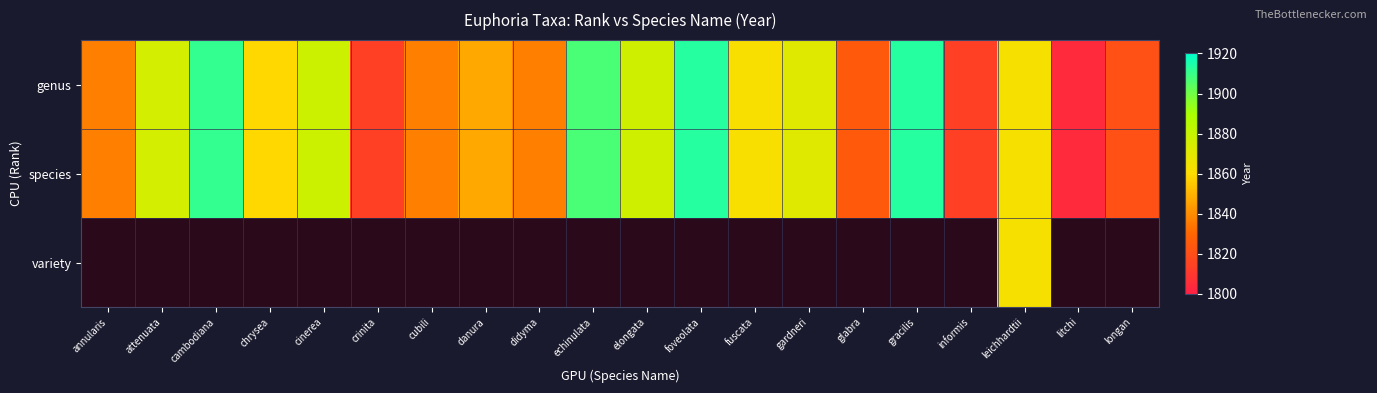

Which series has the largest total across all categories?

genus